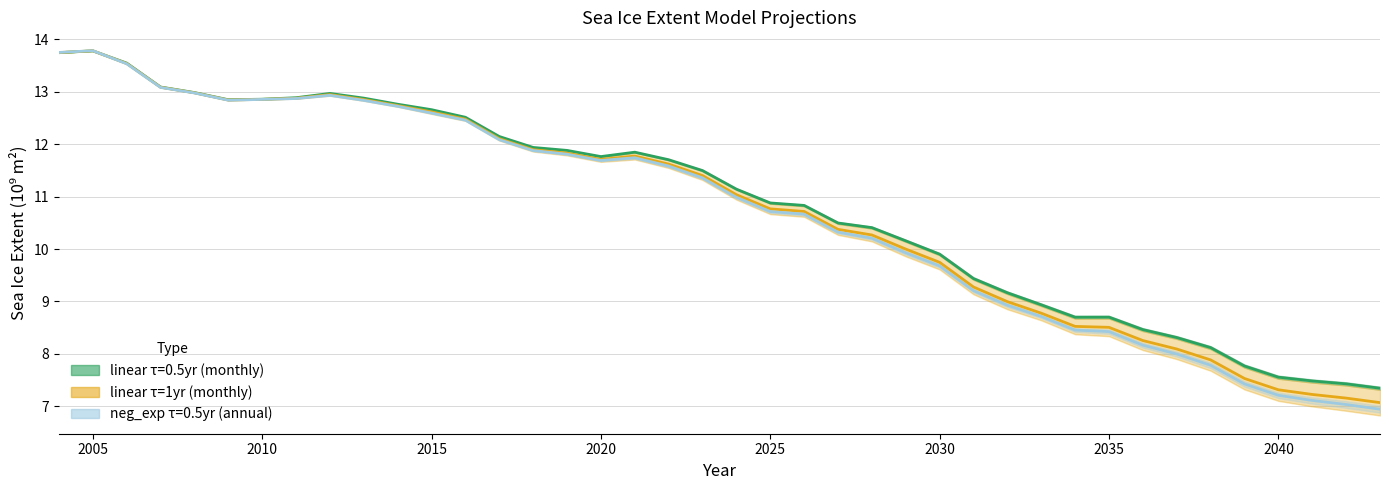

Is this an area chart (filled region under the line)?

No